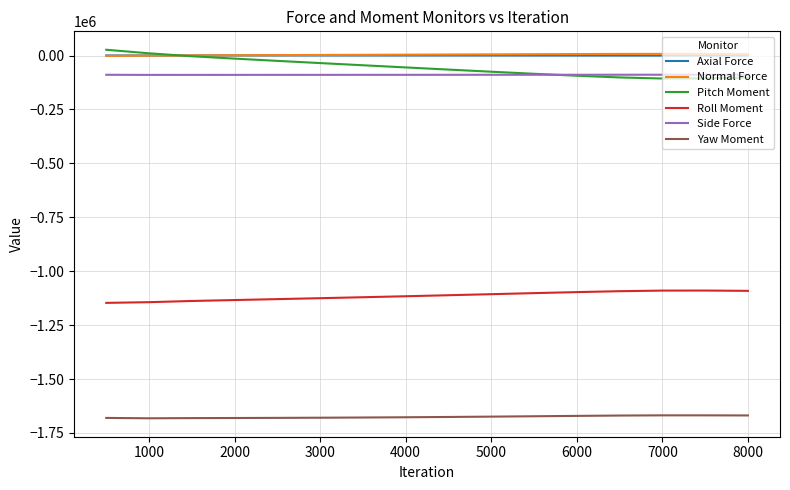

True or false: Axial Force and Side Force intersect in this chart.

False